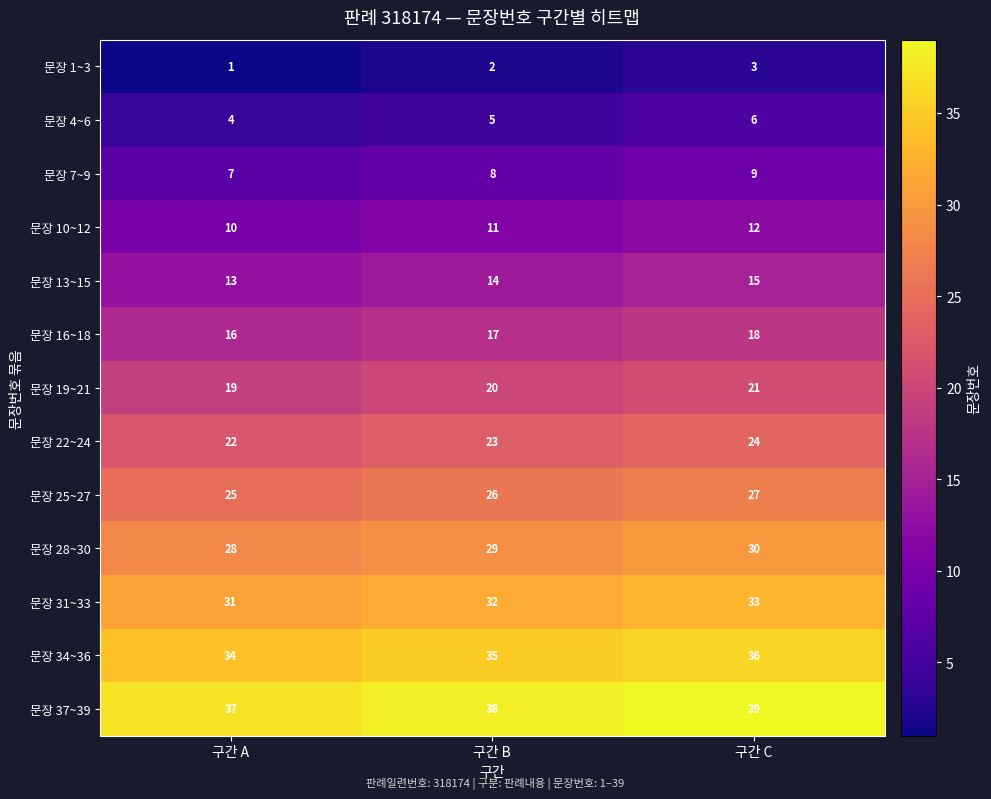

What is the difference between the highest and lowest values at 구간 B?

36